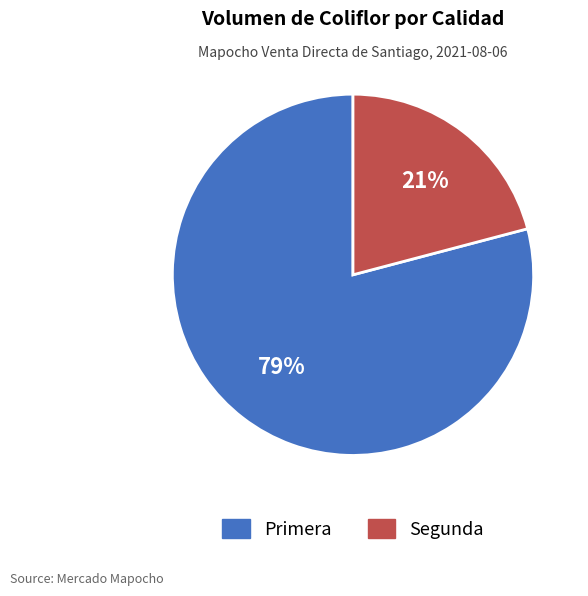

Does Primera represent more than half of the total?

Yes